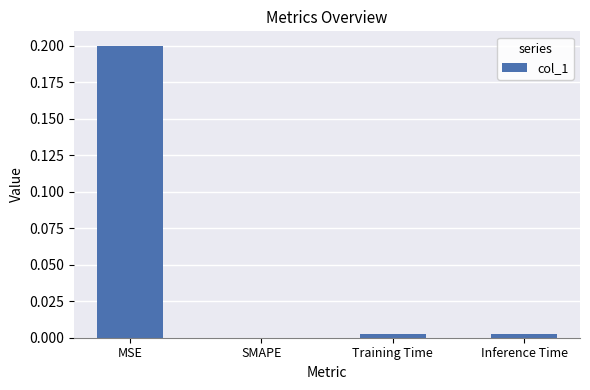

True or false: the data shows 0.0 at Training Time.

True